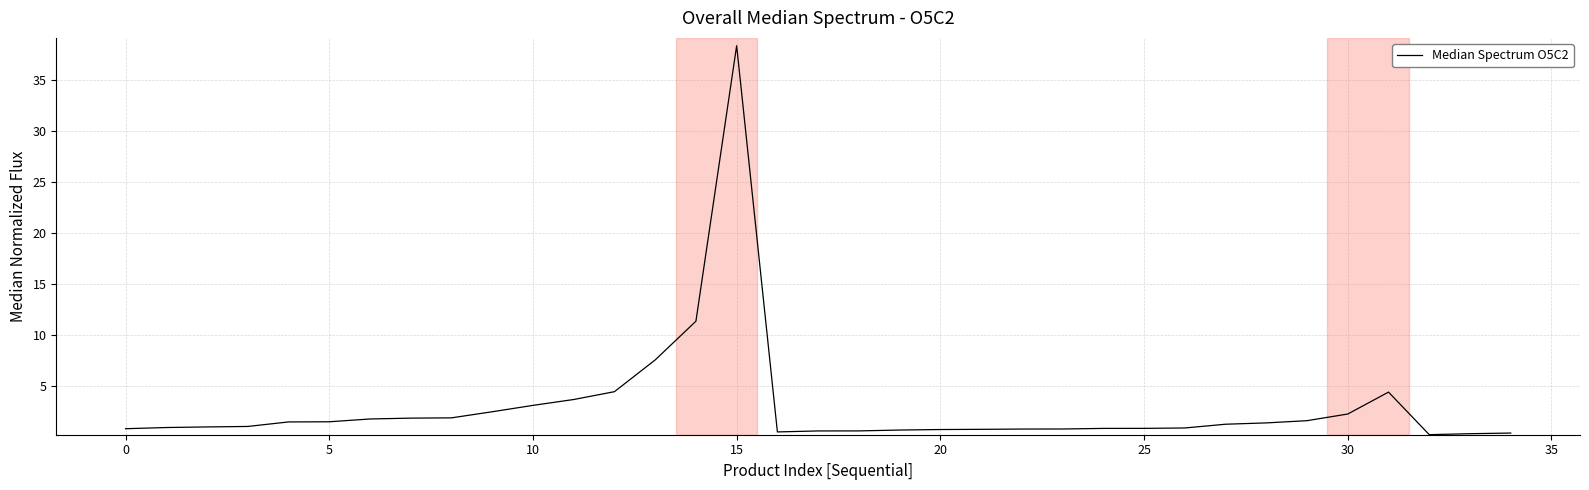

How many lines are shown in the chart?

1